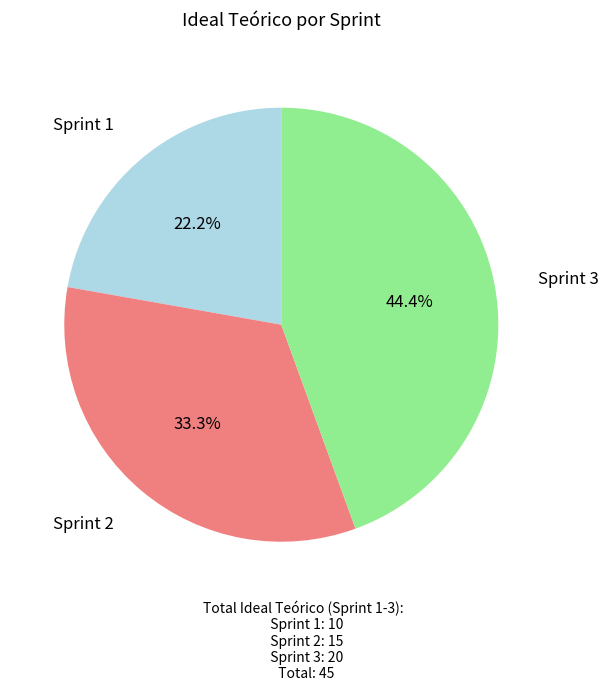

What percentage do Sprint 1 and Sprint 3 together represent?

66.7%